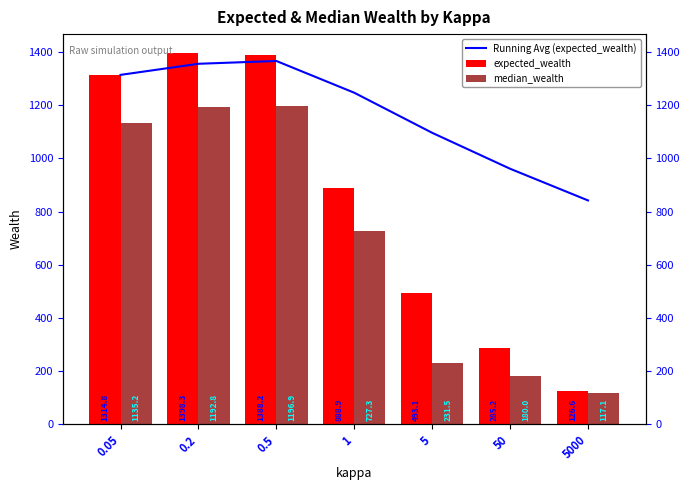

At how many categories does at least one series exceed 517?

7